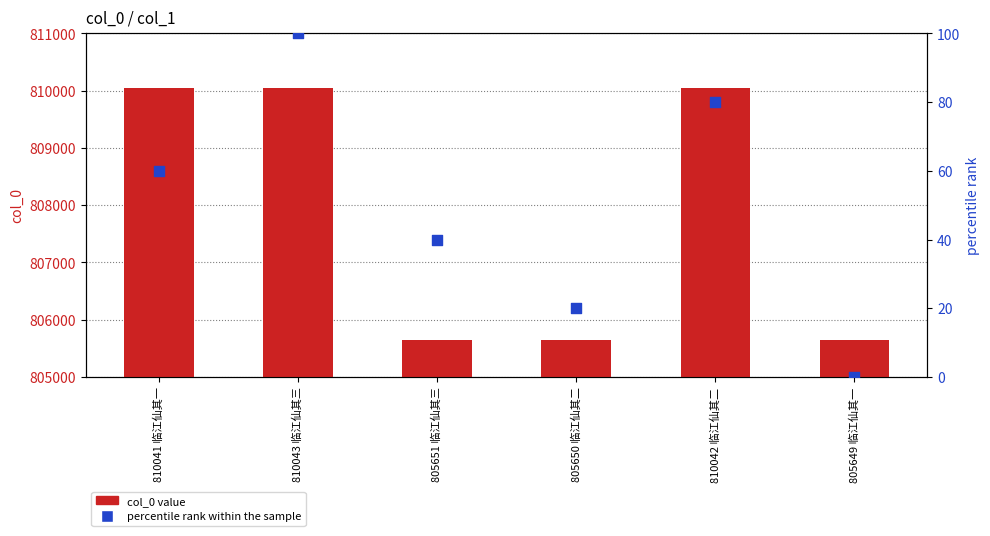

Which series contains the highest Y value?

col_0 value